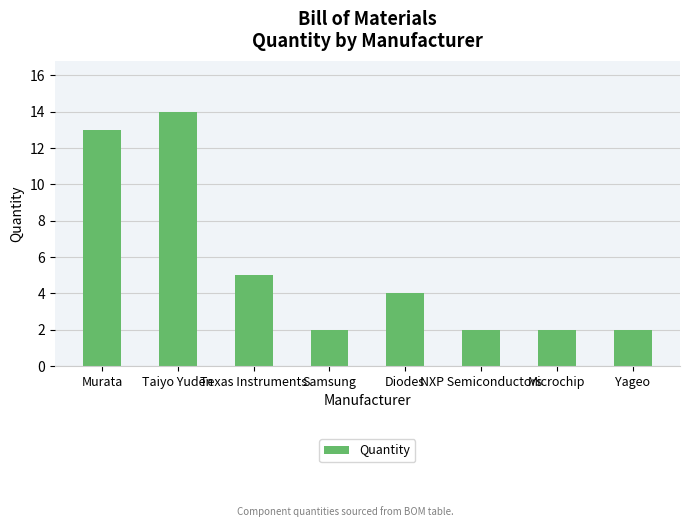

Which category has the highest value across all series?

Taiyo Yuden